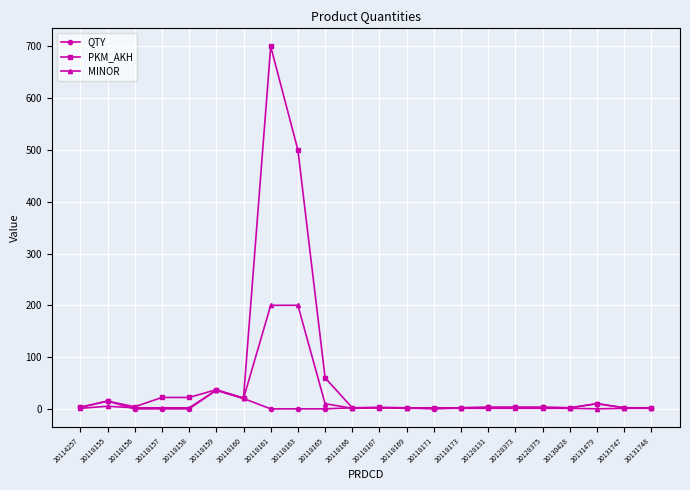

At which category is the sum across all series the highest?

20118161